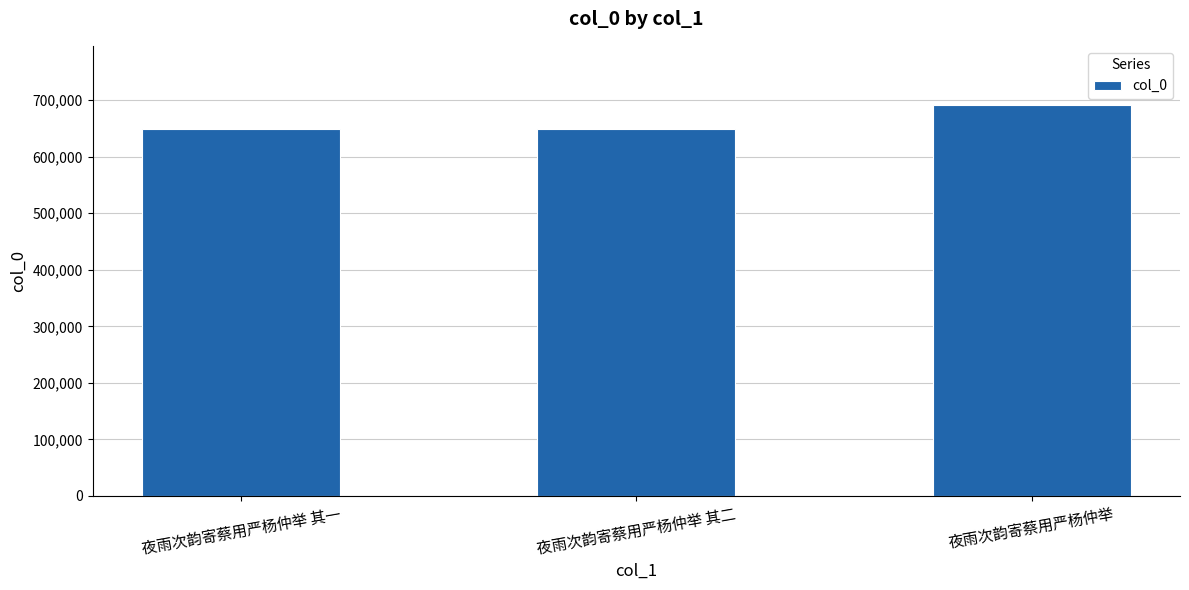

What is the label of the 1st bar from the left?

夜雨次韵寄蔡用严杨仲举 其一